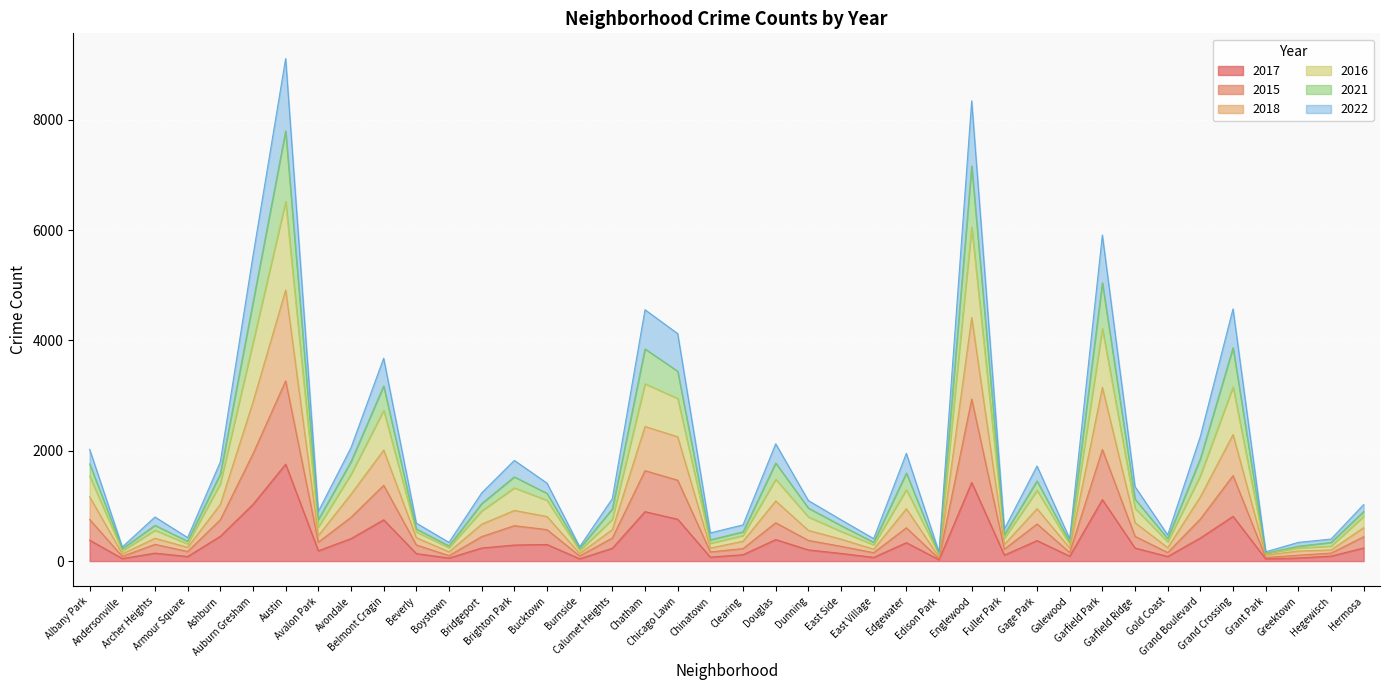

True or false: 2016 and 2017 cross at least once.

False